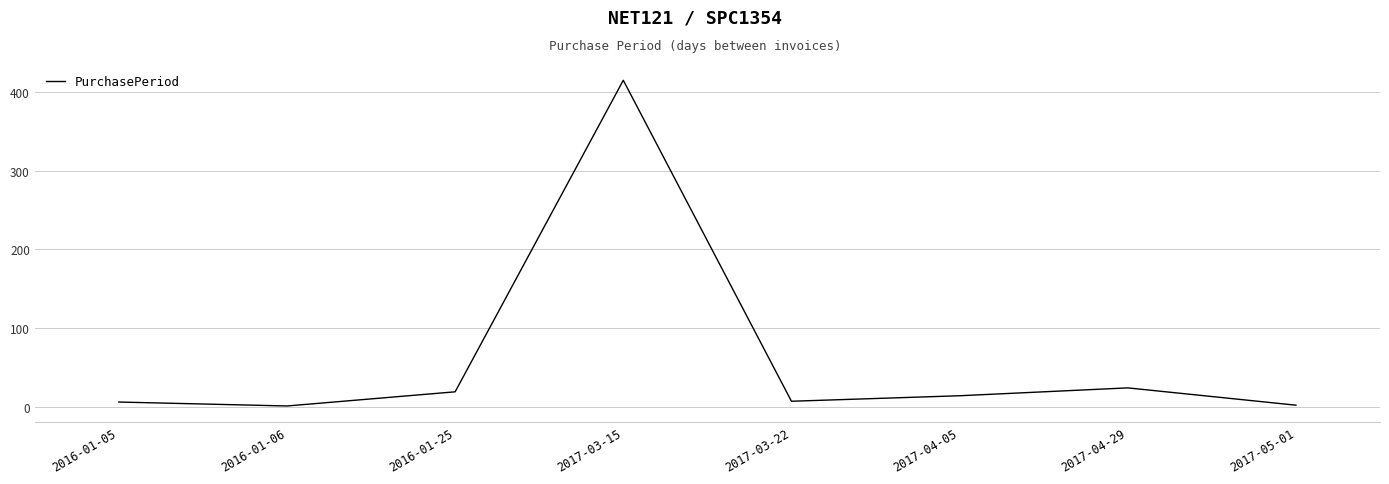

What is the greatest value displayed?

415